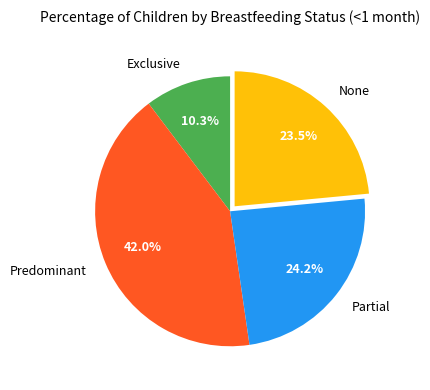

Is Predominant the majority of the pie?

No